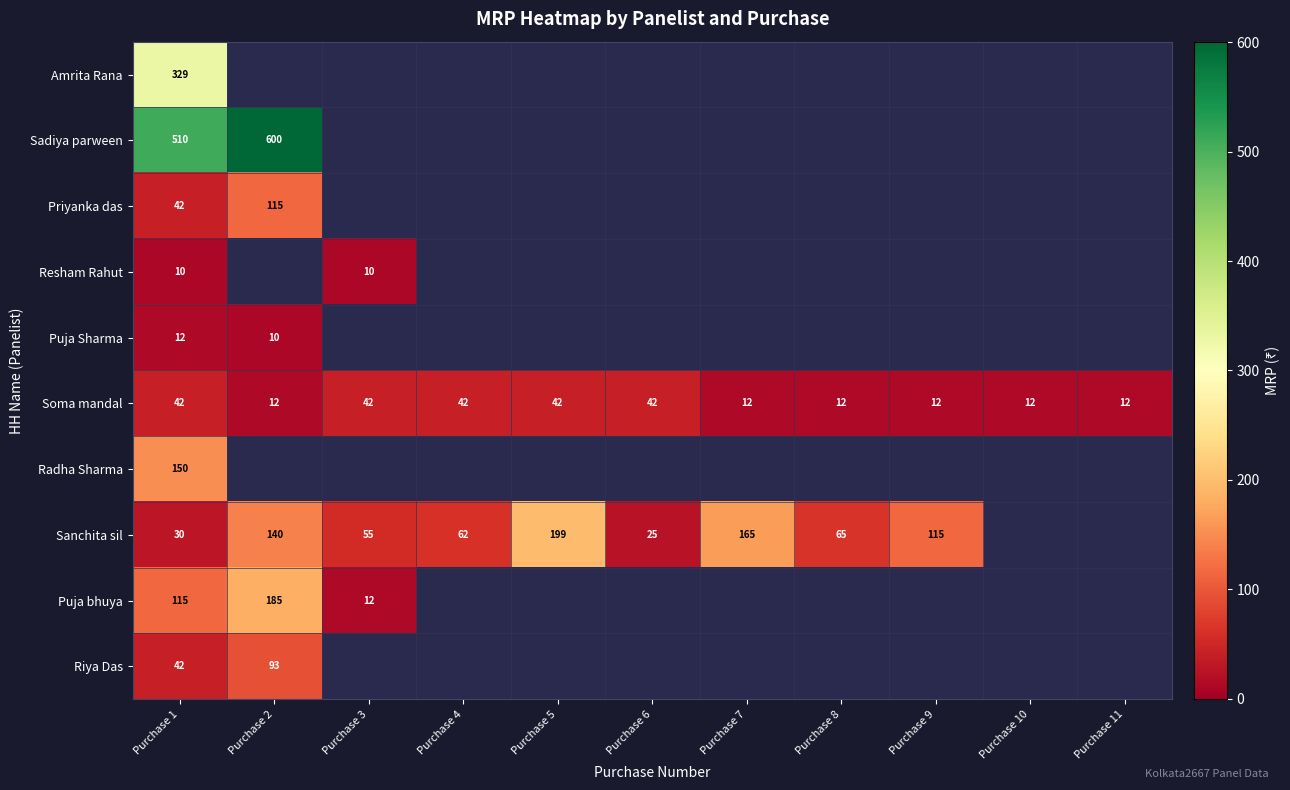

What is the difference between the highest and lowest values at Purchase 1?

500